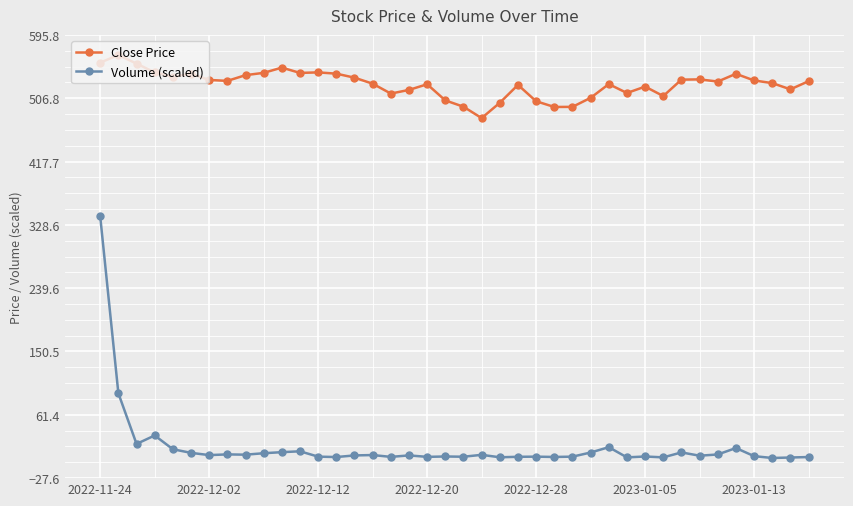

True or false: Volume (scaled) and Close Price cross at least once.

False